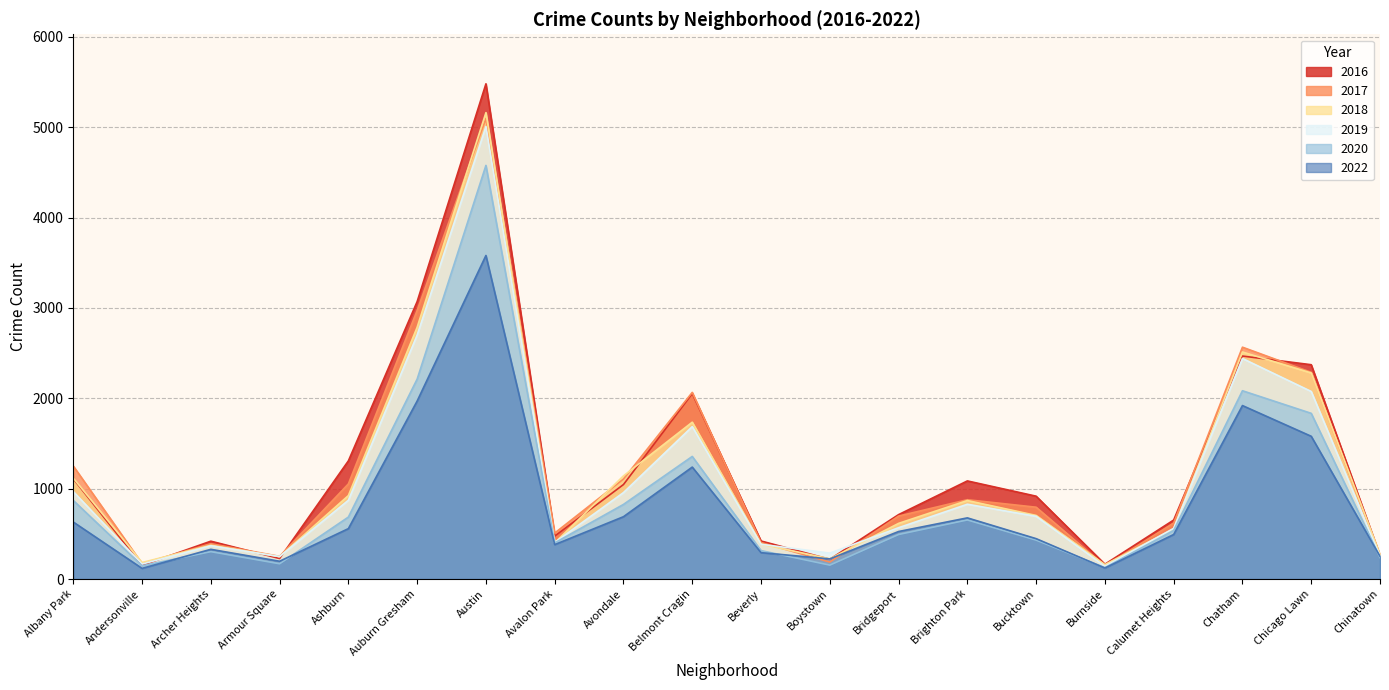

How many distinct data groups are displayed?

6